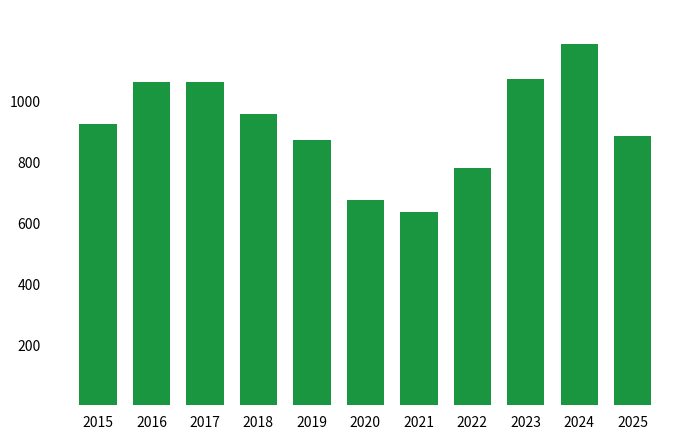

What is the ratio of the value at 2024 to the value at 2021?

1.9